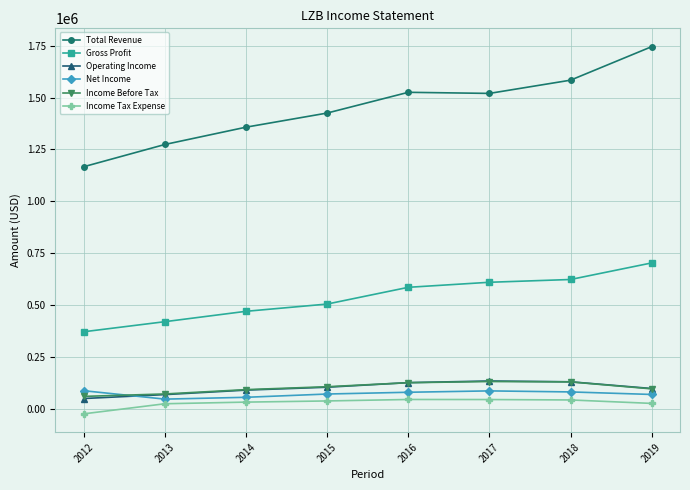

Count the number of categories in the chart.

8